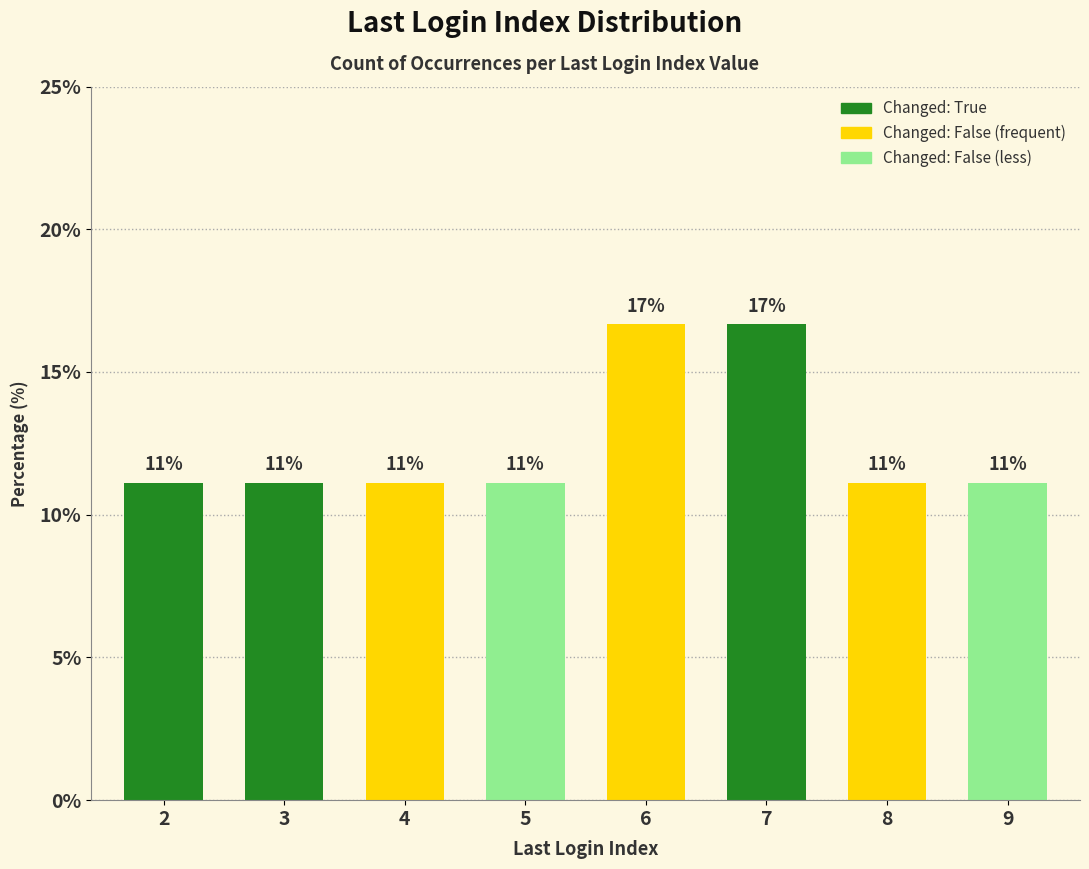

Does the chart contain any negative values?

No